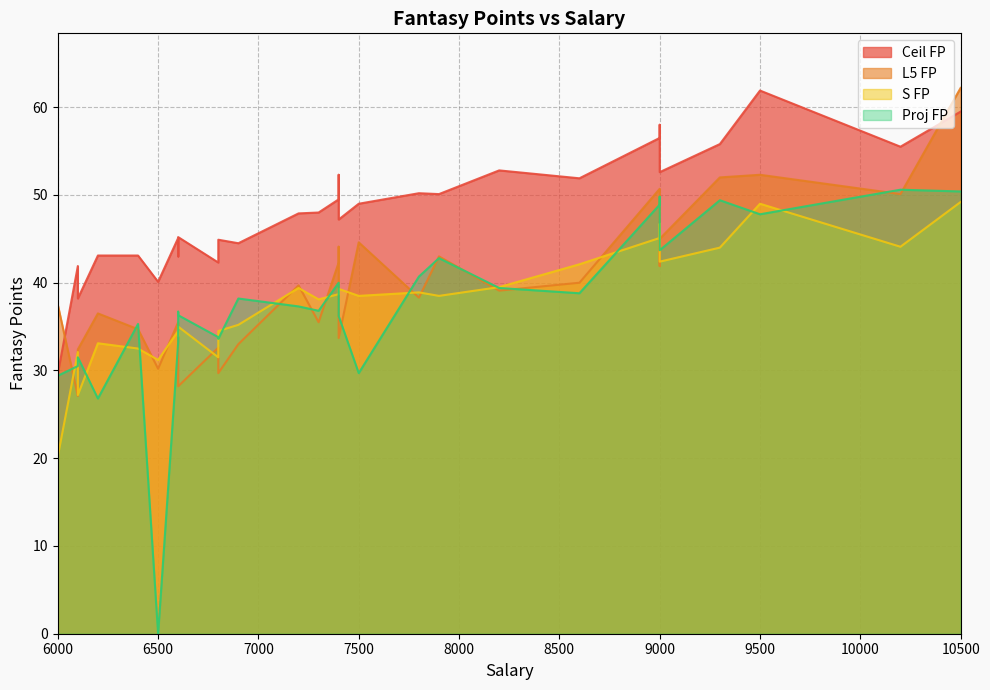

Does the chart have visible grid lines?

Yes